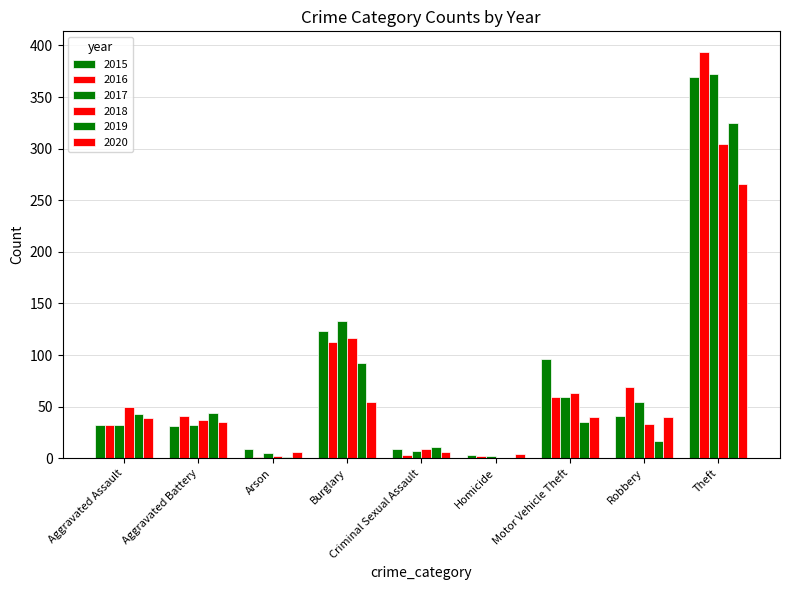

Which series has the largest range (max minus min)?

2016